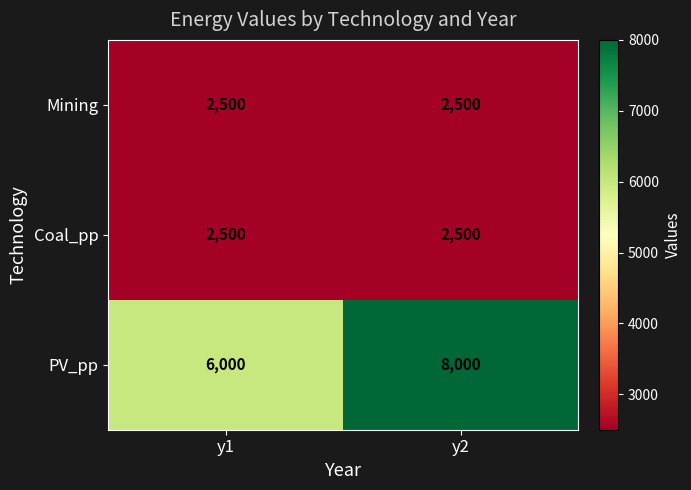

Which series has the widest spread of values?

PV_pp